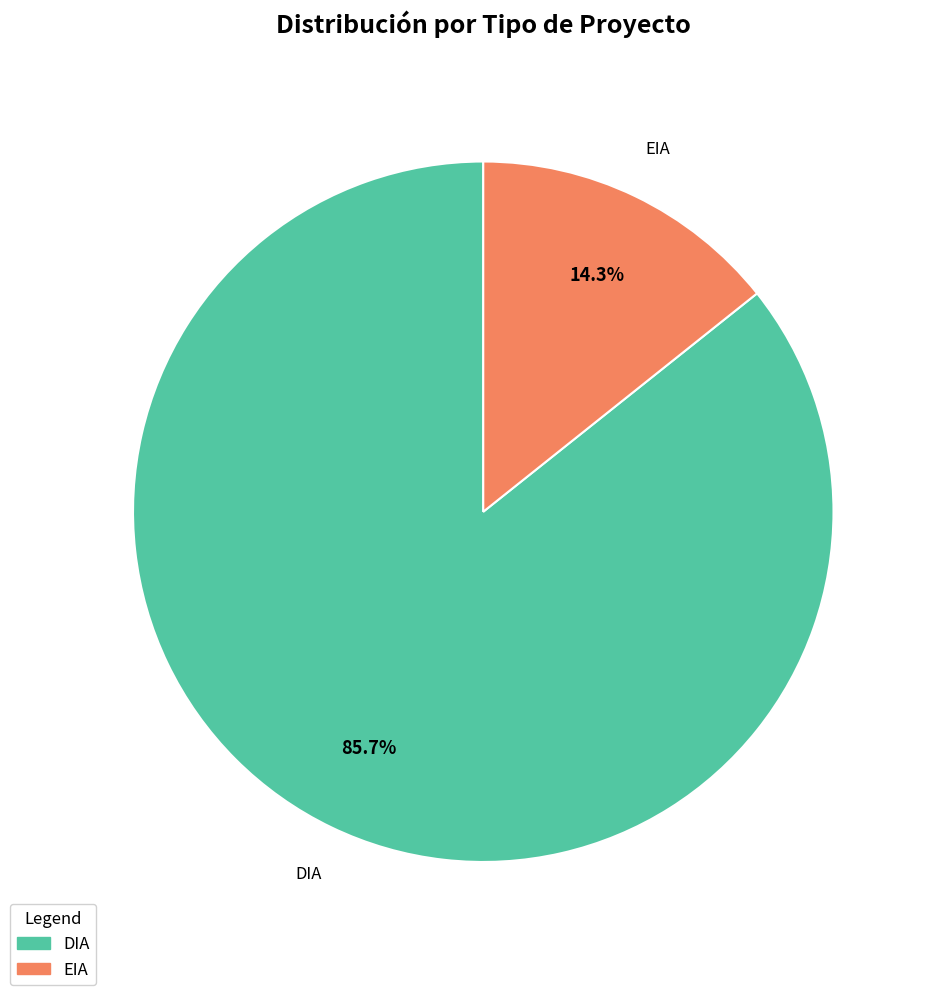

Which slice is the largest?

DIA